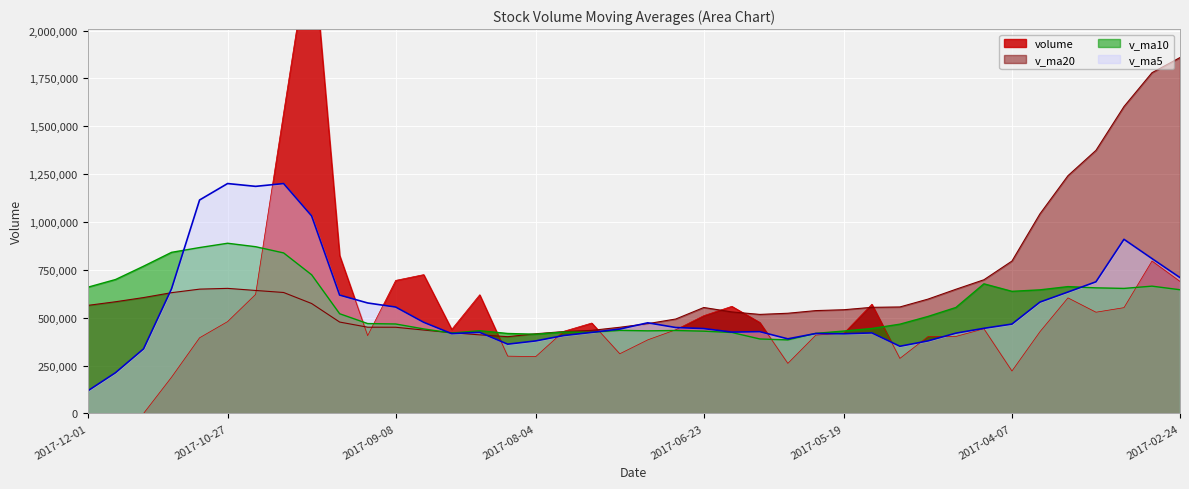

At which category does the chart reach its peak across all series?

2017-09-29